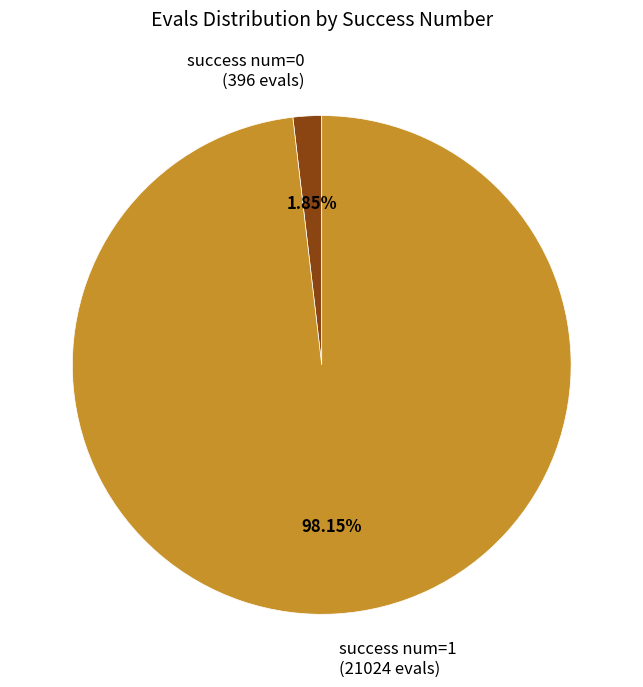

Is there any slice that represents more than half of the pie?

Yes